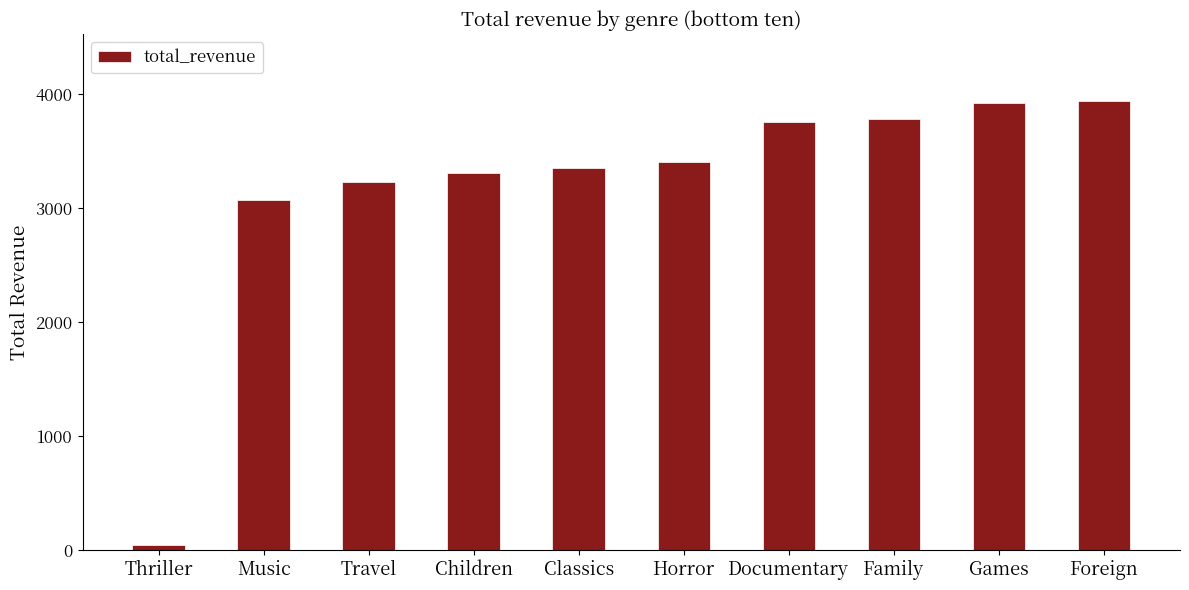

How many distinct data groups are displayed?

1